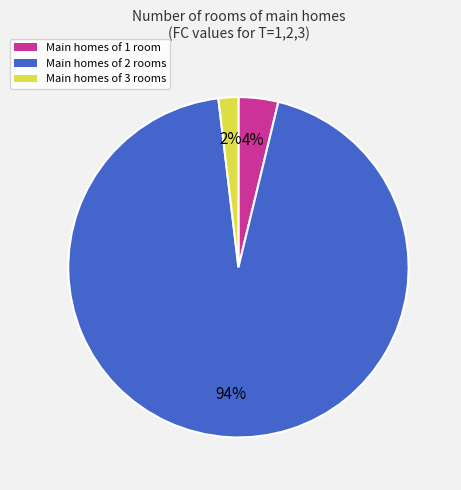

To the nearest percent, what is the difference between the largest and smallest slice percentages?

92%